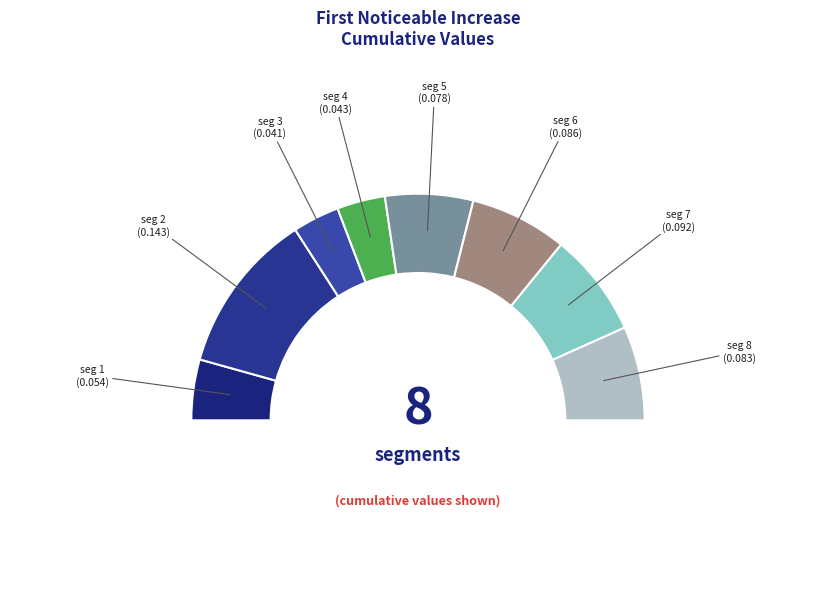

To the nearest percent, what portion does signal segment 5 represent?

13%